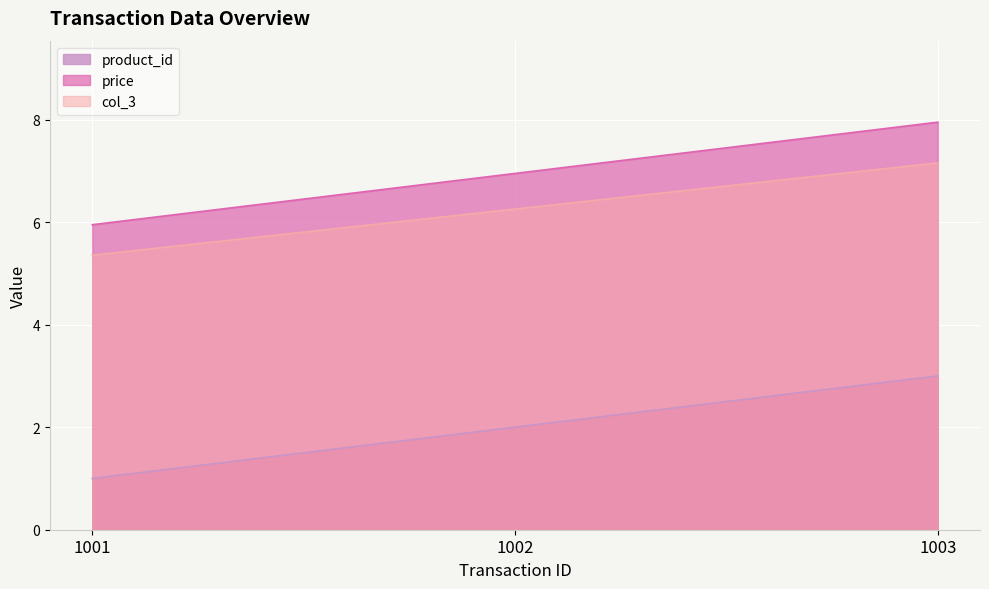

At which category is the sum across all series the highest?

1003